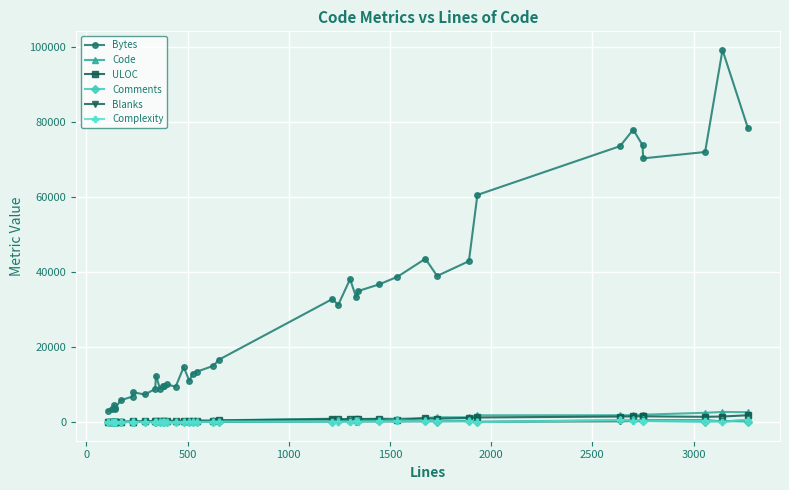

Does the chart have visible grid lines?

Yes